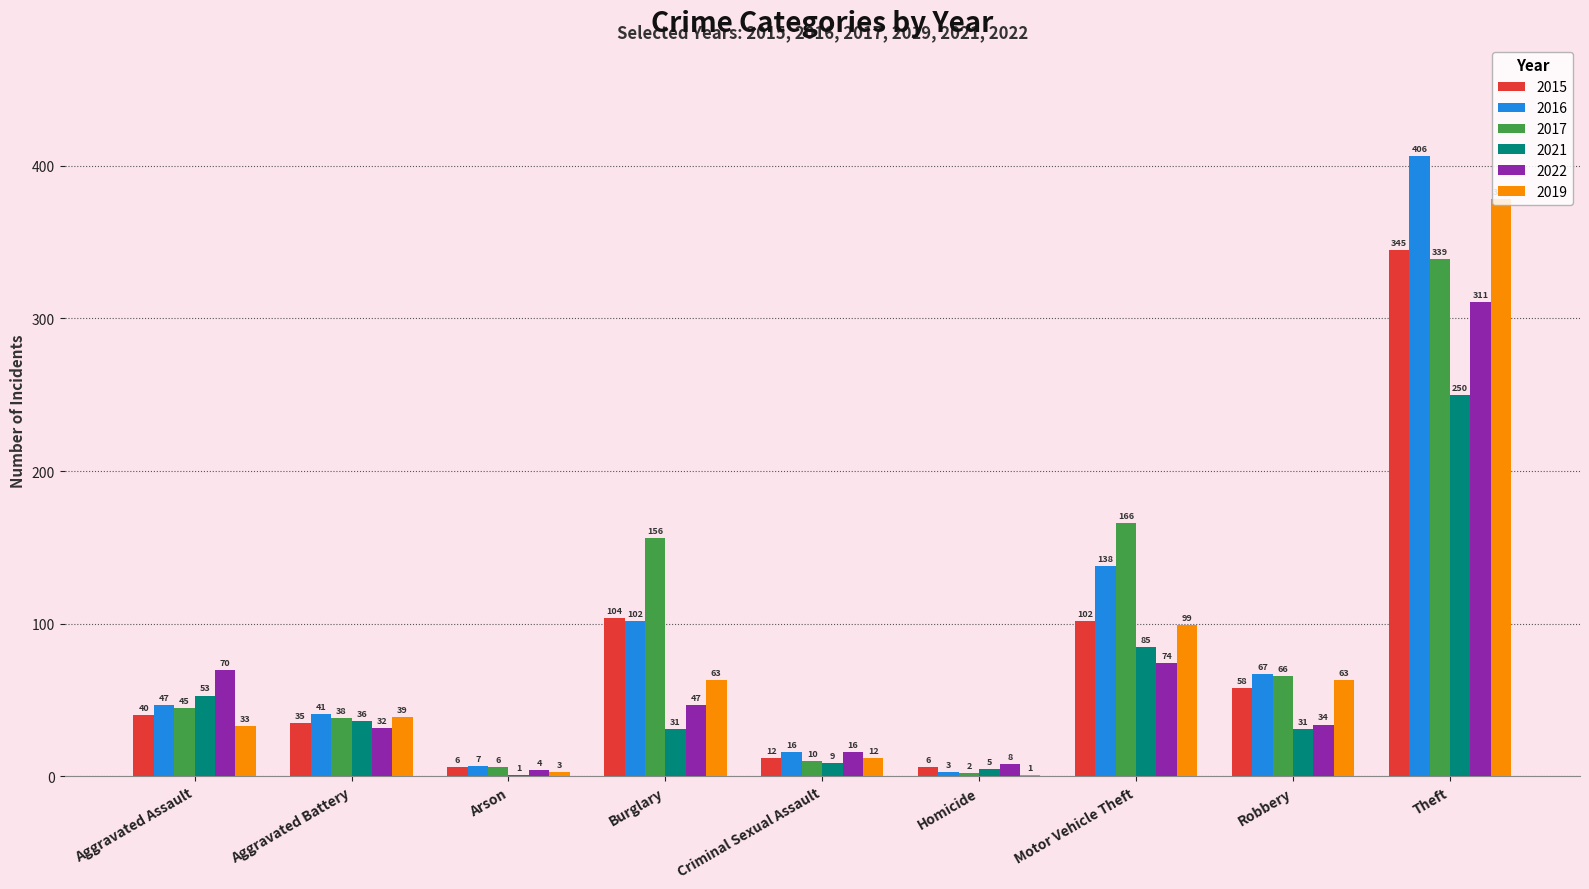

Reading left to right, list all the values displayed in this chart.

2015: Aggravated Assault=40	Aggravated Battery=35	Arson=6	Burglary=104	Criminal Sexual Assault=12	Homicide=6	Motor Vehicle Theft=102	Robbery=58	Theft=345
2016: Aggravated Assault=47	Aggravated Battery=41	Arson=7	Burglary=102	Criminal Sexual Assault=16	Homicide=3	Motor Vehicle Theft=138	Robbery=67	Theft=406
2017: Aggravated Assault=45	Aggravated Battery=38	Arson=6	Burglary=156	Criminal Sexual Assault=10	Homicide=2	Motor Vehicle Theft=166	Robbery=66	Theft=339
2021: Aggravated Assault=53	Aggravated Battery=36	Arson=1	Burglary=31	Criminal Sexual Assault=9	Homicide=5	Motor Vehicle Theft=85	Robbery=31	Theft=250
2022: Aggravated Assault=70	Aggravated Battery=32	Arson=4	Burglary=47	Criminal Sexual Assault=16	Homicide=8	Motor Vehicle Theft=74	Robbery=34	Theft=311
2019: Aggravated Assault=33	Aggravated Battery=39	Arson=3	Burglary=63	Criminal Sexual Assault=12	Homicide=1	Motor Vehicle Theft=99	Robbery=63	Theft=378